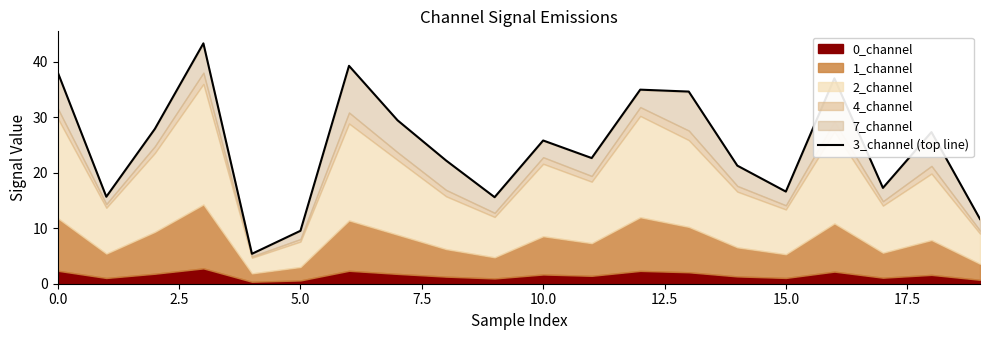

The chart shows a value of 27.3 at 18. True or false?

True